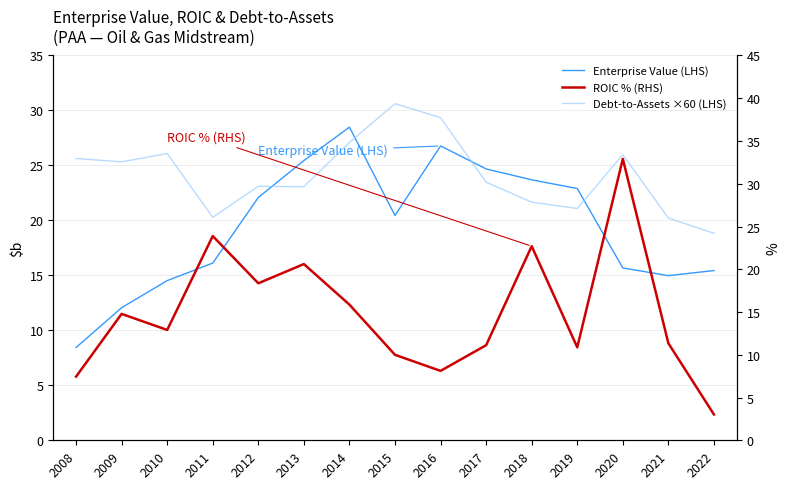

Where do ROIC % (RHS) and Debt-to-Assets ×60 (LHS) first cross each other?

2010 and 2011